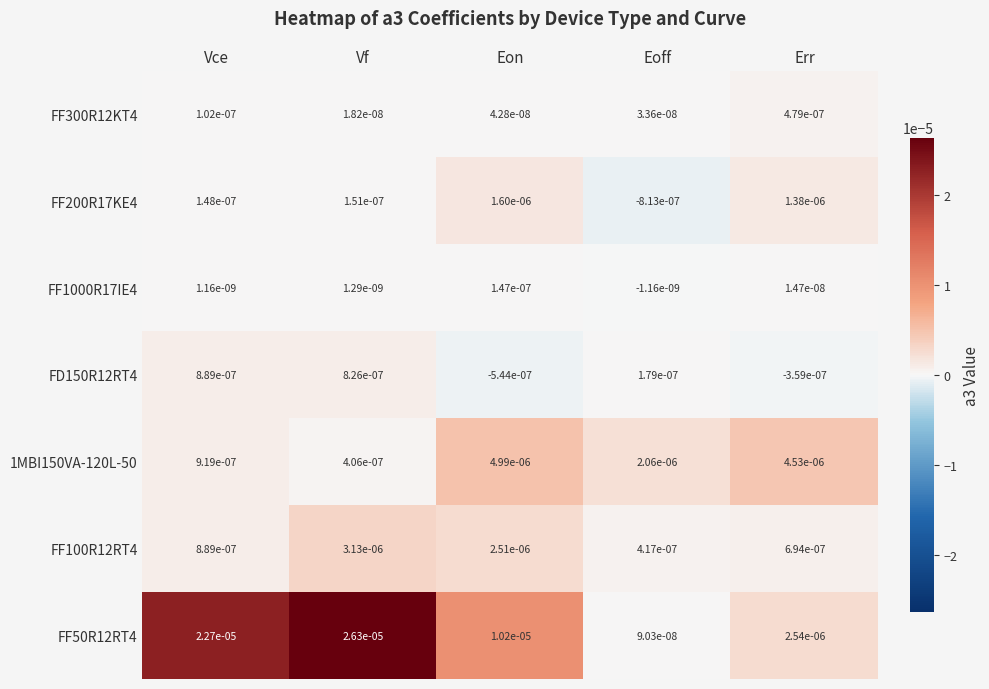

Is the value of FF100R12RT4 at Err greater than the value of FF300R12KT4 at Eoff?

Yes